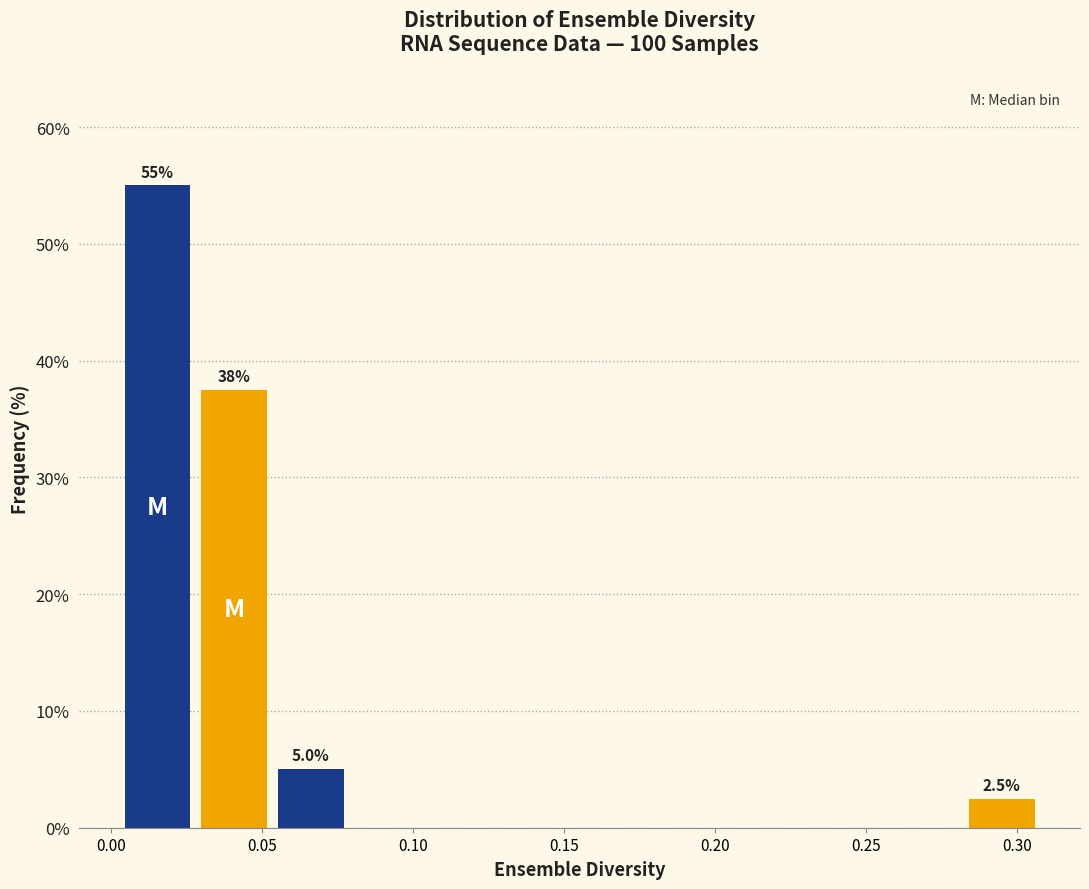

Which range on the x-axis has the tallest bar?

0.005 to 0.030